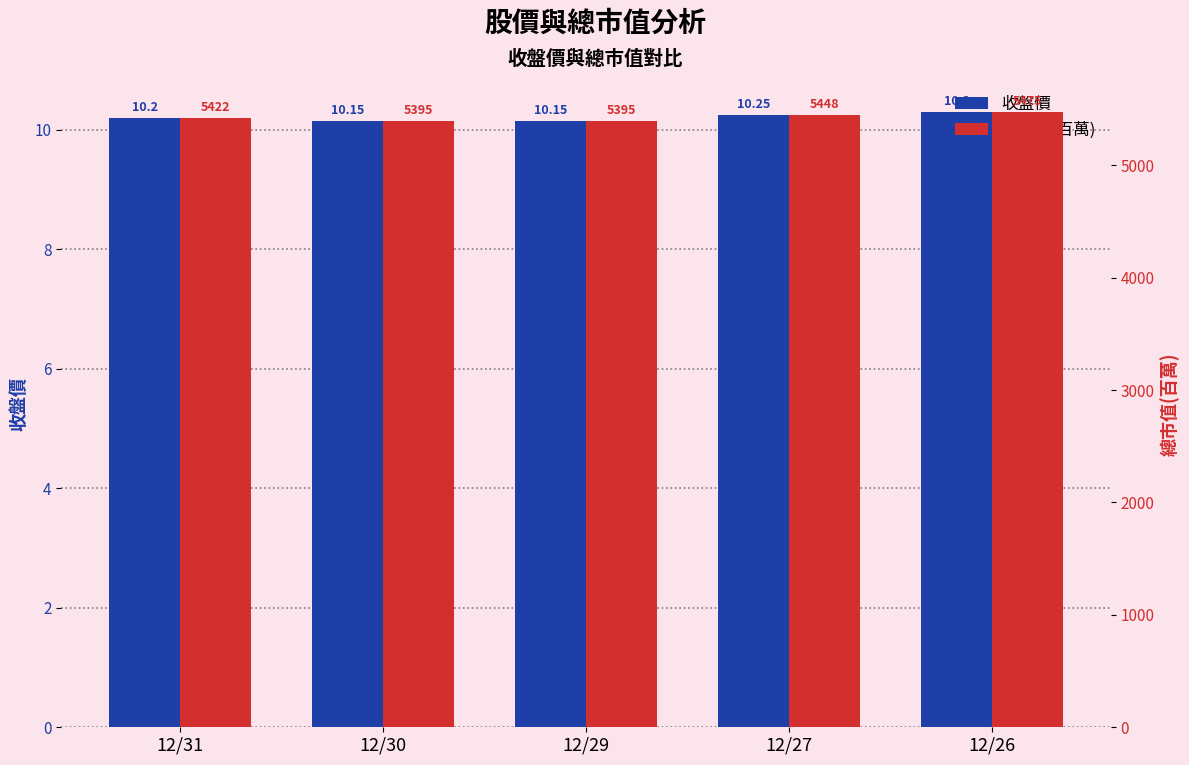

What is the sum of the 總市值(百萬) values at 12/31 and 12/30?

10817.0